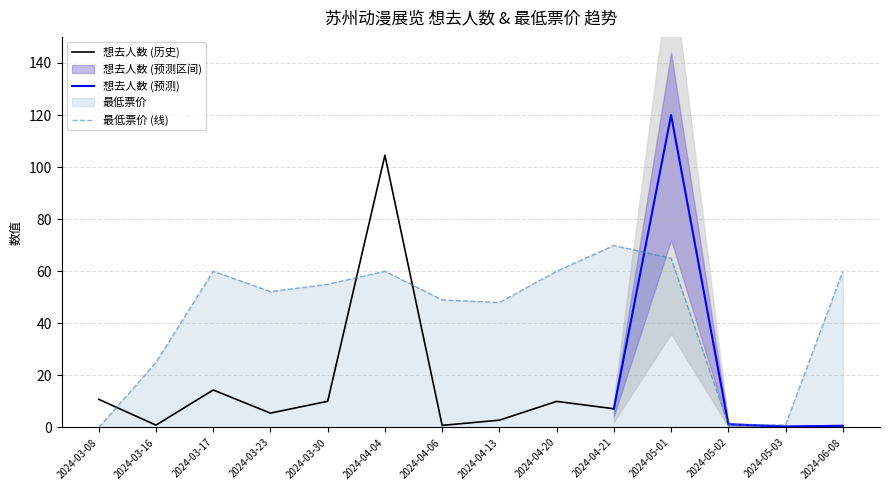

Between 2024-03-23 and 2024-04-20, which is larger?

2024-04-20